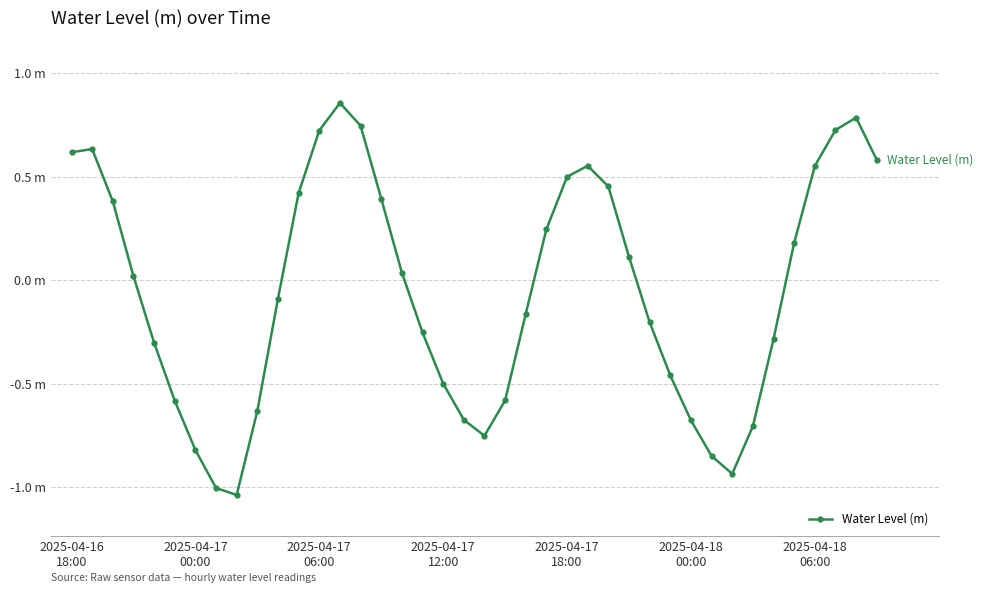

Reading left to right, transcribe all the data shown in this chart.

0.6	0.6	0.4	0.0	-0.3	-0.6	-0.8	-1.0	-1.0	-0.6	-0.1	0.4	0.7	0.9	0.7	0.4	0.0	-0.3	-0.5	-0.7	-0.8	-0.6	-0.2	0.2	0.5	0.6	0.5	0.1	-0.2	-0.5	-0.7	-0.8	-0.9	-0.7	-0.3	0.2	0.6	0.7	0.8	0.6